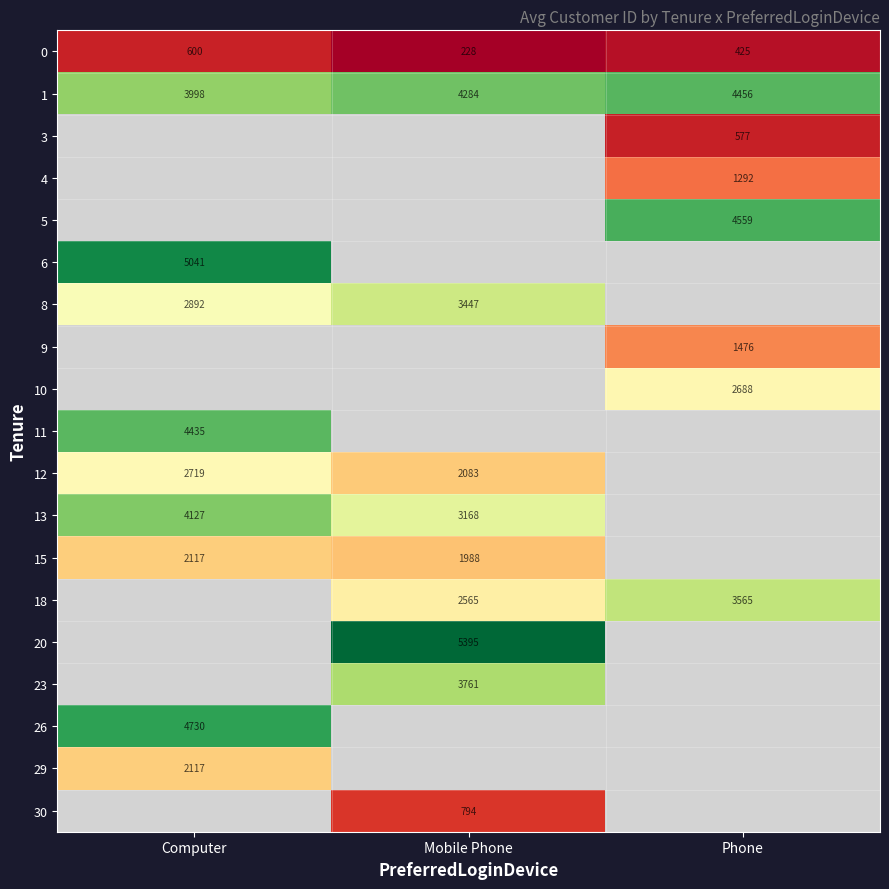

The value of 20 at Mobile Phone is 5395.0. True or false?

True